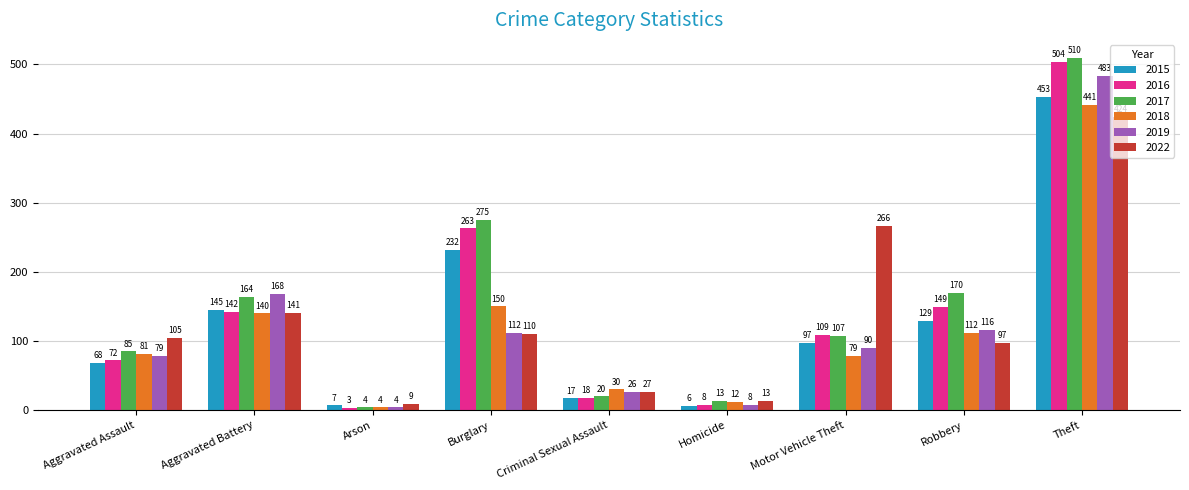

At how many categories does at least one series exceed 56?

6